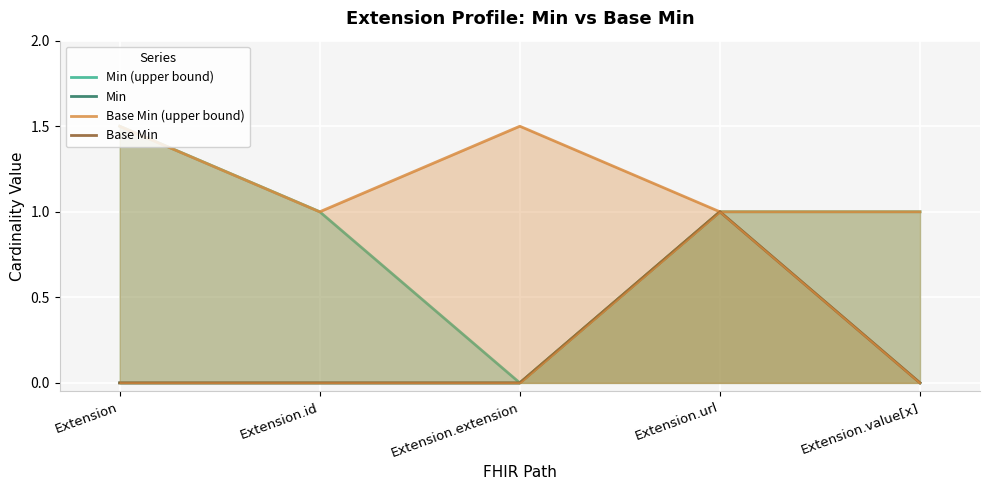

What is the label of the 3rd point from the right?

Extension.extension